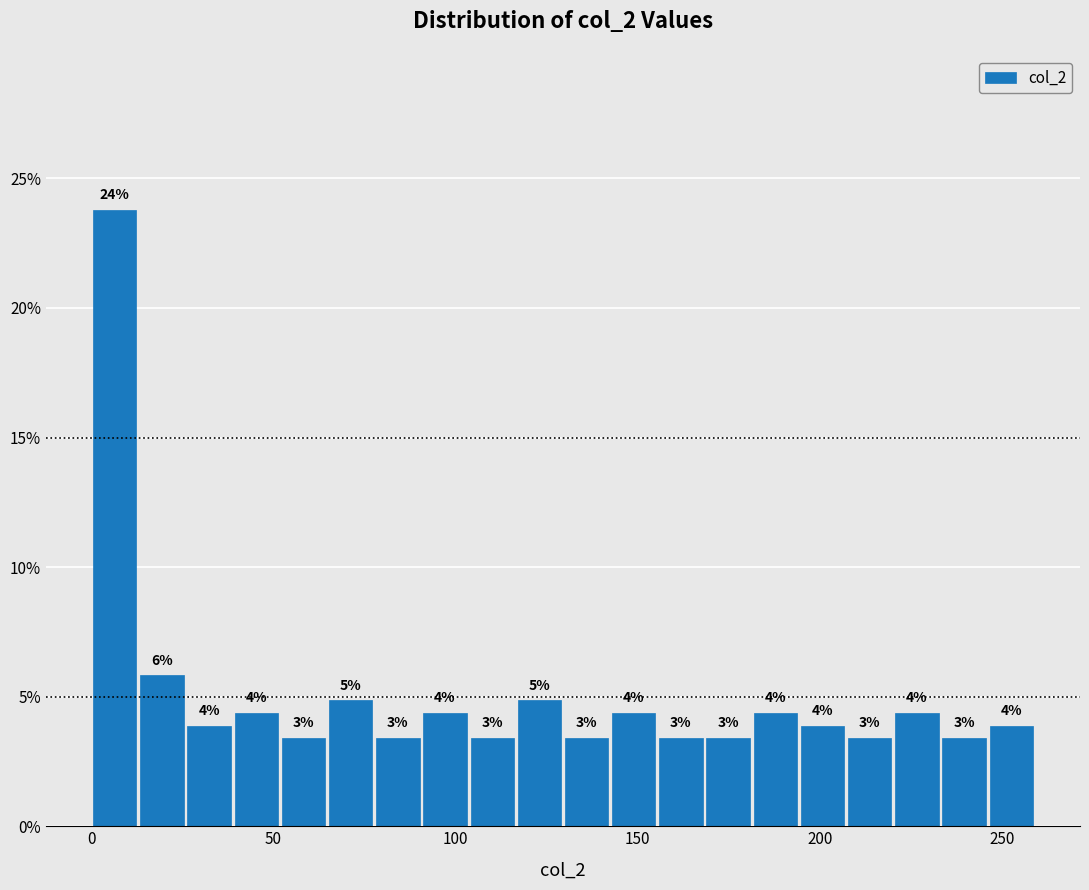

Read against the x-axis, roughly where is the centre of the tallest bar?

5